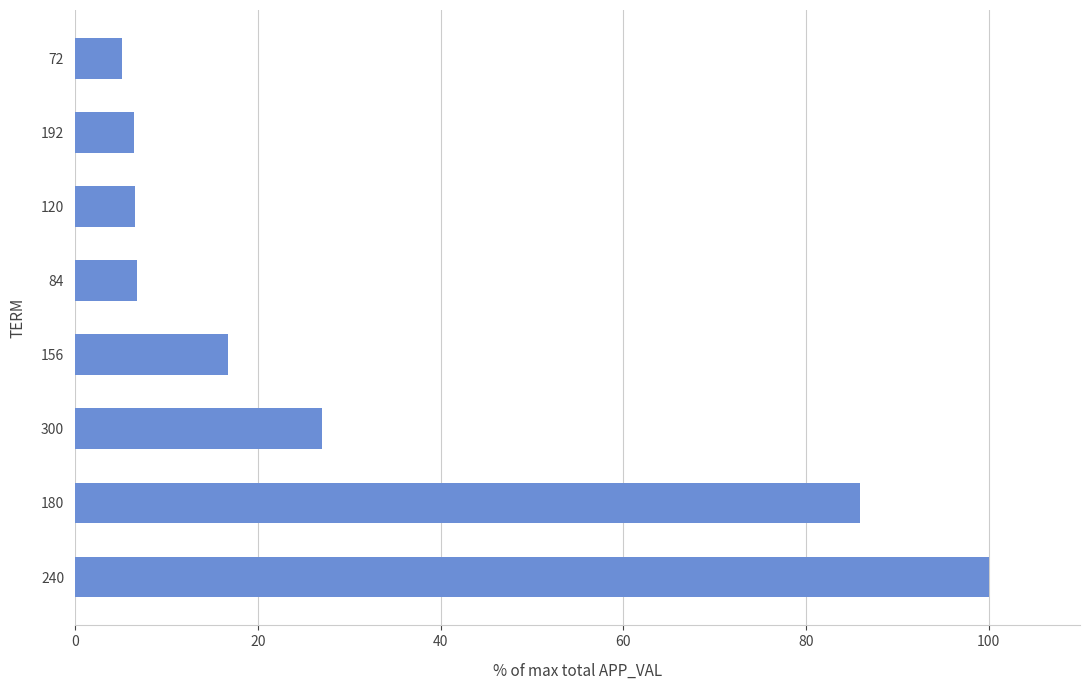

Where is the data nearest to the value 52?

300